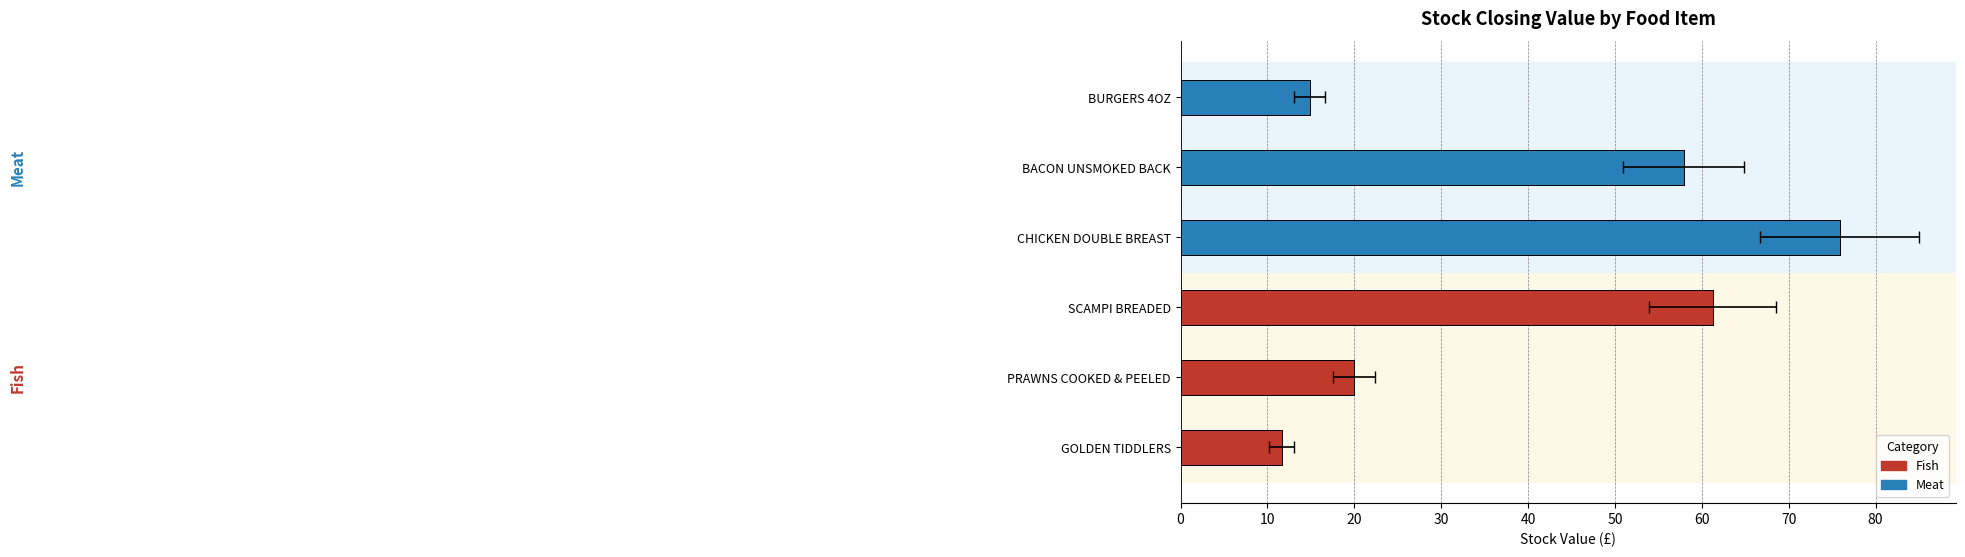

Is it true that the value at SCAMPI BREADED is 28.8?

False